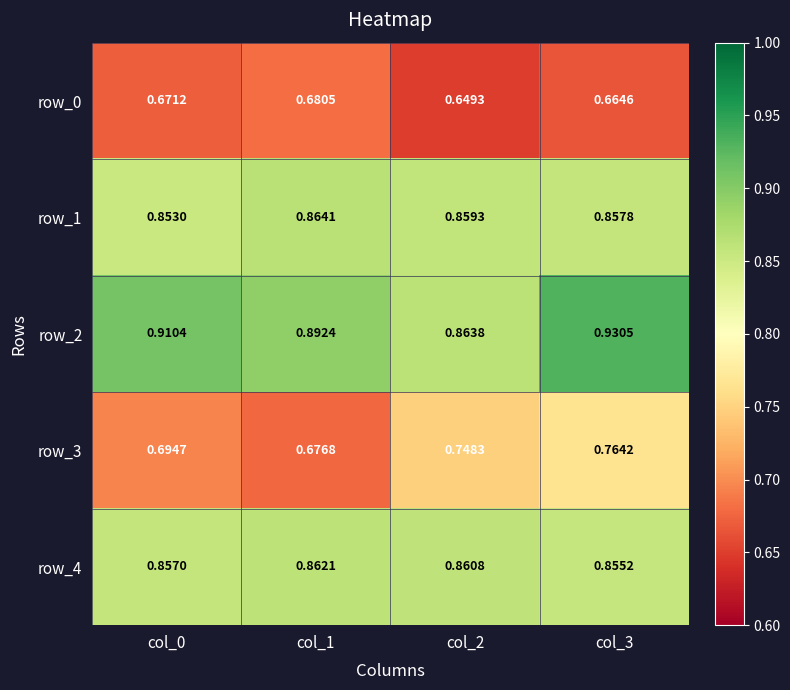

What is the maximum value shown in the chart?

0.9